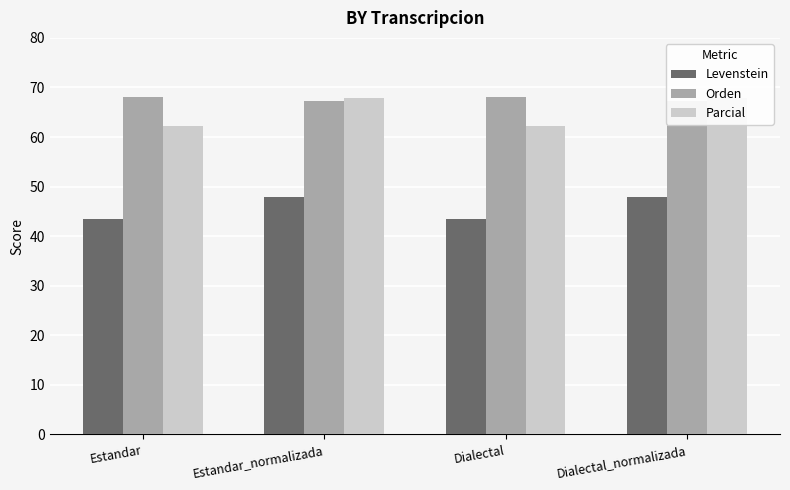

What is the label of the 1st bar from the left?

Estandar